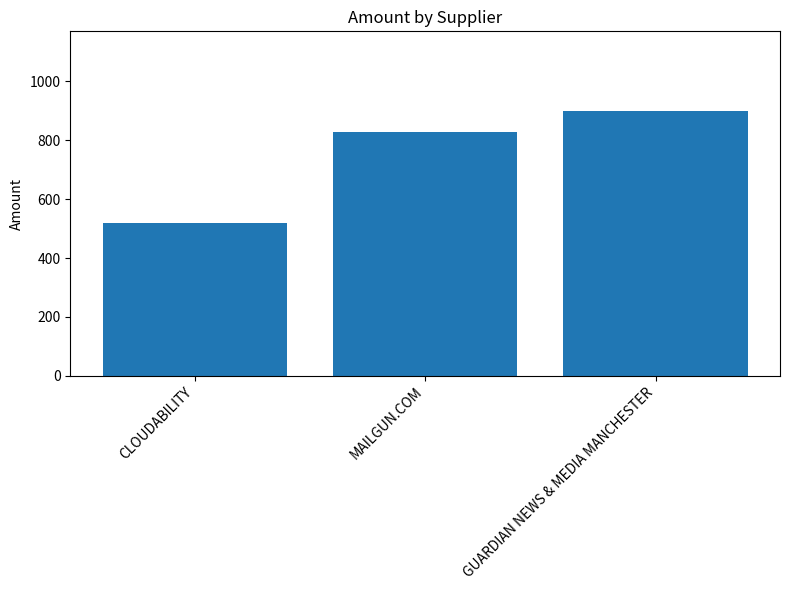

At which label does the data first exceed 829?

MAILGUN.COM